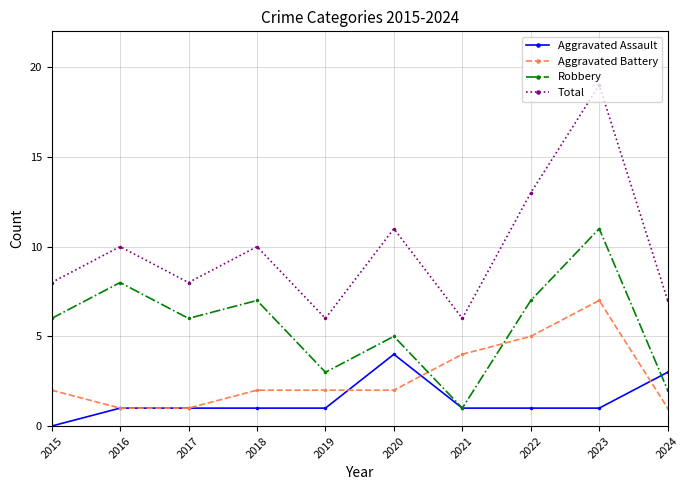

Reading left to right, extract all data points from this chart.

Aggravated Assault: 2015=0	2016=1	2017=1	2018=1	2019=1	2020=4	2021=1	2022=1	2023=1	2024=3
Aggravated Battery: 2015=2	2016=1	2017=1	2018=2	2019=2	2020=2	2021=4	2022=5	2023=7	2024=1
Robbery: 2015=6	2016=8	2017=6	2018=7	2019=3	2020=5	2021=1	2022=7	2023=11	2024=2
Total: 2015=8	2016=10	2017=8	2018=10	2019=6	2020=11	2021=6	2022=13	2023=19	2024=7